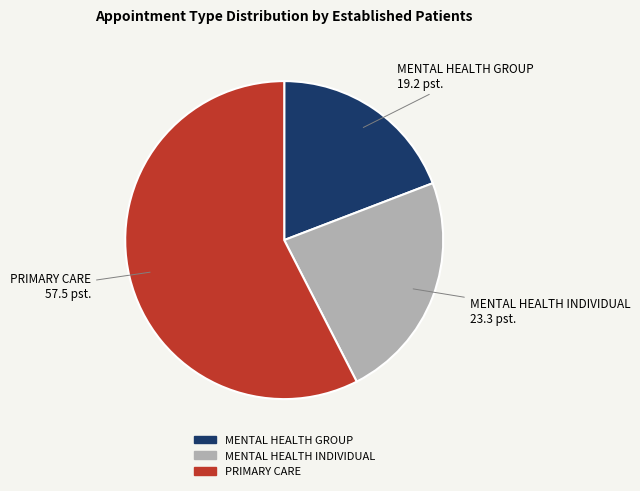

Which category accounts for the majority?

PRIMARY CARE